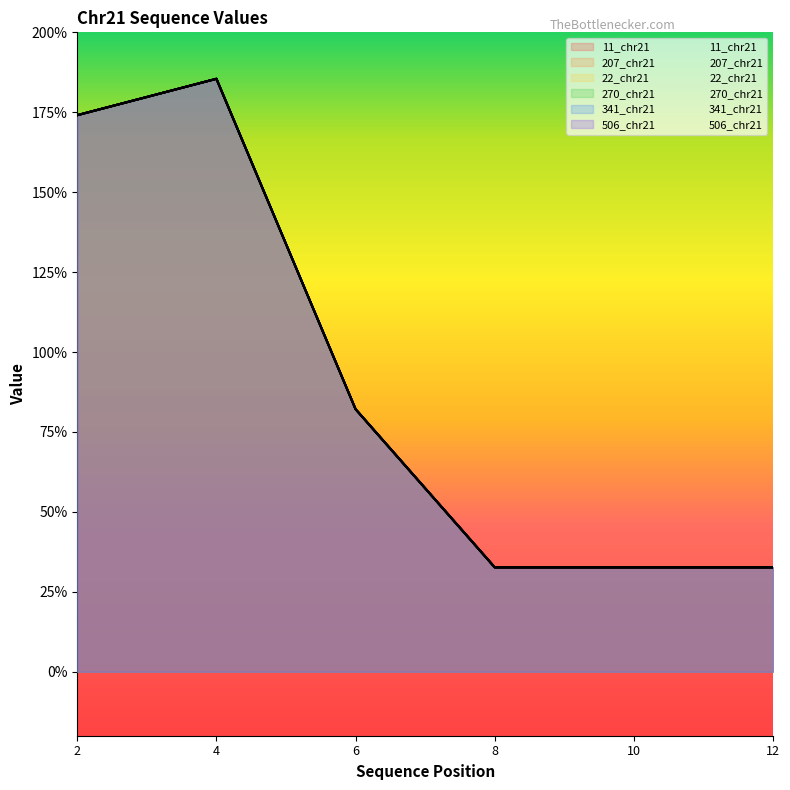

Count the 22_chr21 values in the range 0 to 1.

4